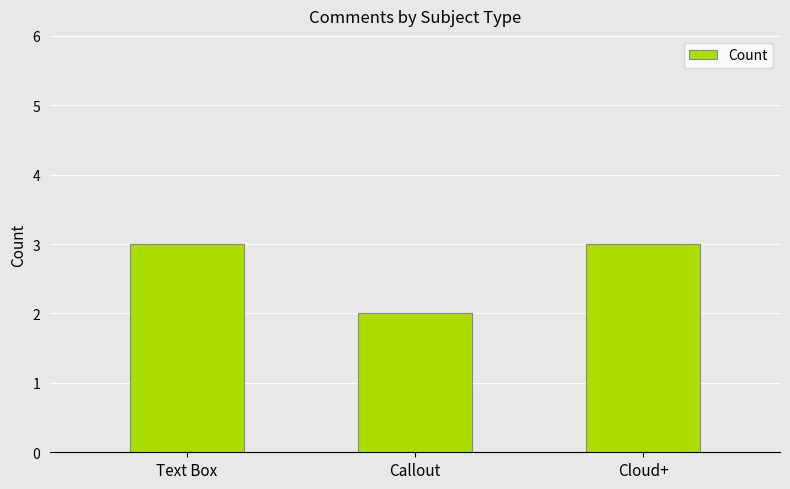

What is the sum of all values?

8